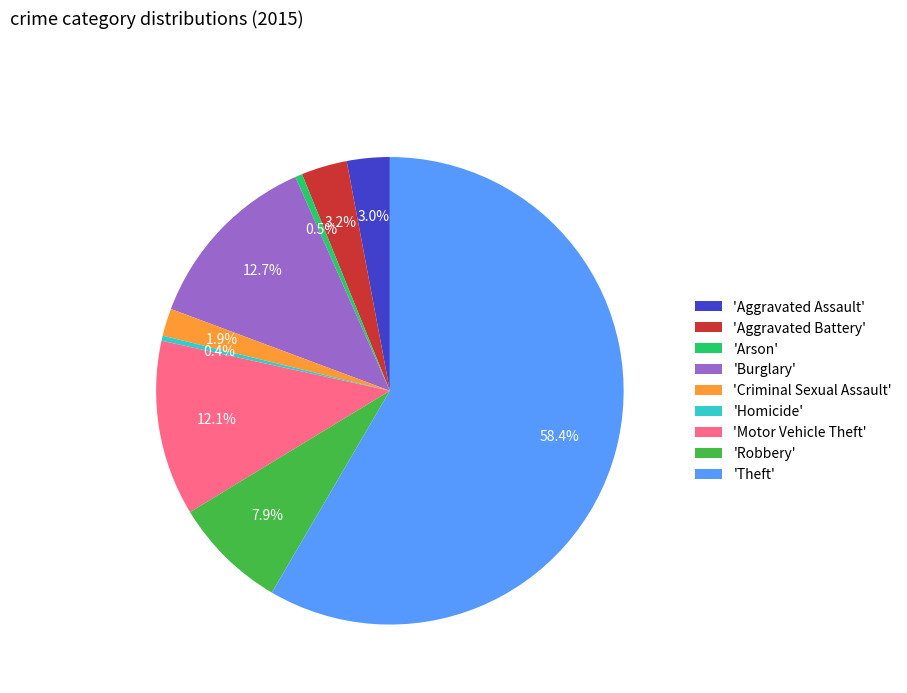

Between 'Aggravated Battery' and 'Arson', which is larger?

'Aggravated Battery'